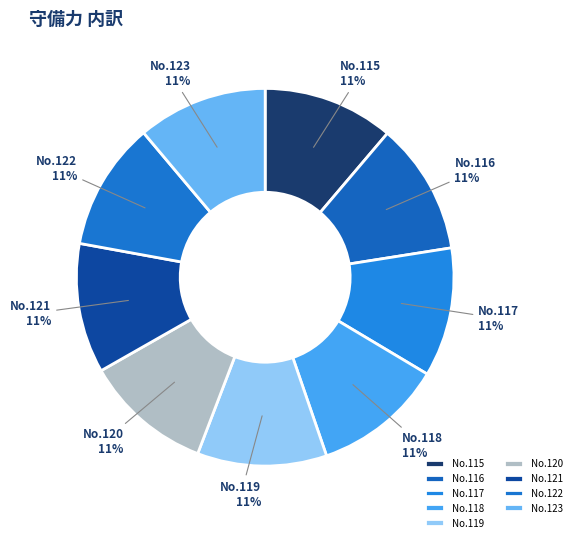

What percentage is the No.123 slice, to the nearest percent?

11%